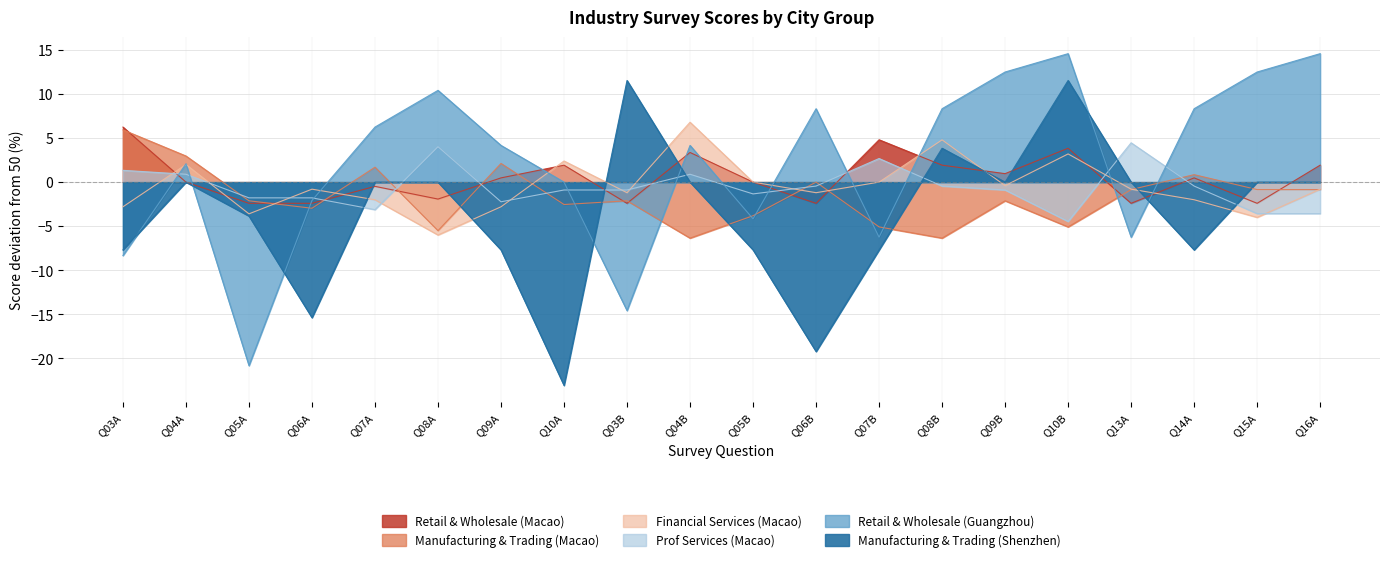

At which label is Manufacturing & Trading (Shenzhen) closest to -5?

Q05A